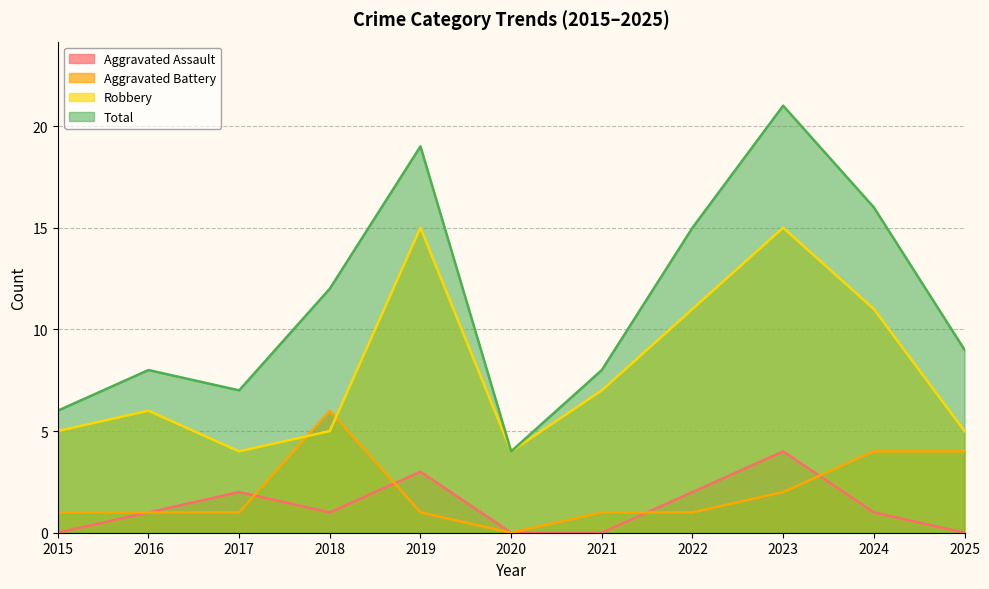

Reading right to left, extract all data points from this chart.

Aggravated Assault: 0	1	4	2	0	0	3	1	2	1	0
Aggravated Battery: 4	4	2	1	1	0	1	6	1	1	1
Robbery: 5	11	15	11	7	4	15	5	4	6	5
Total: 9	16	21	15	8	4	19	12	7	8	6